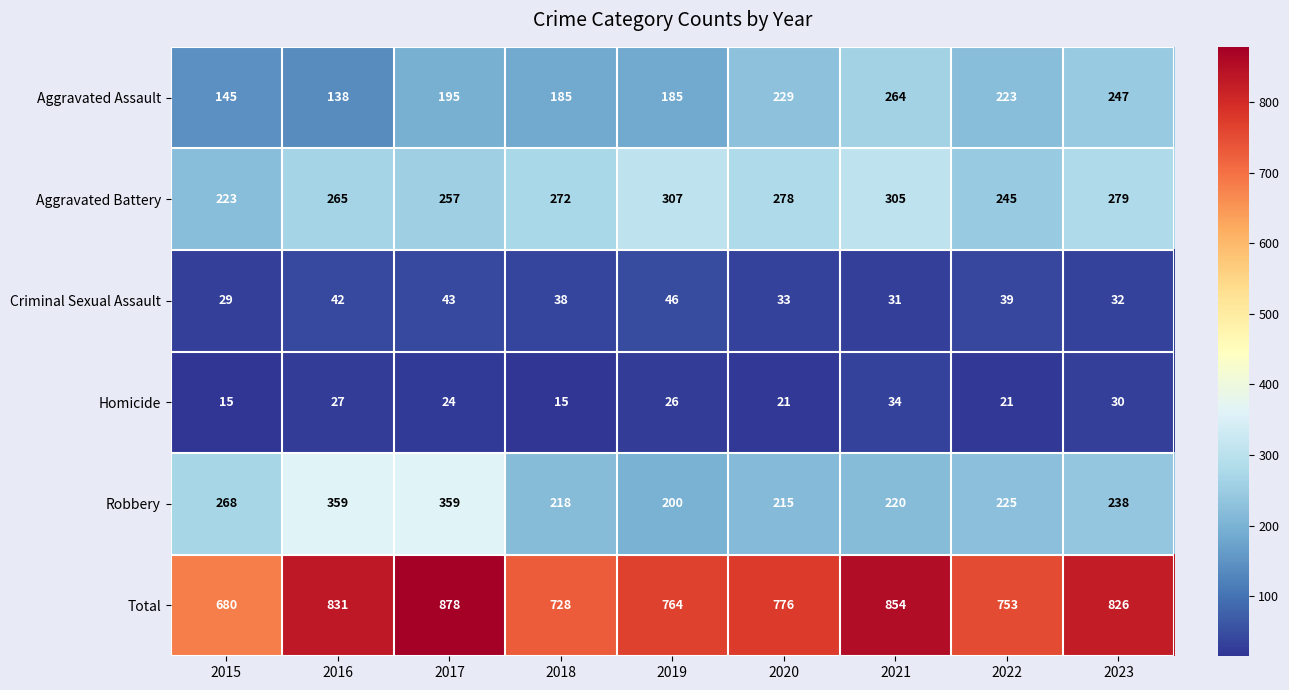

Read the Robbery value at 2021, to the nearest 5.

220